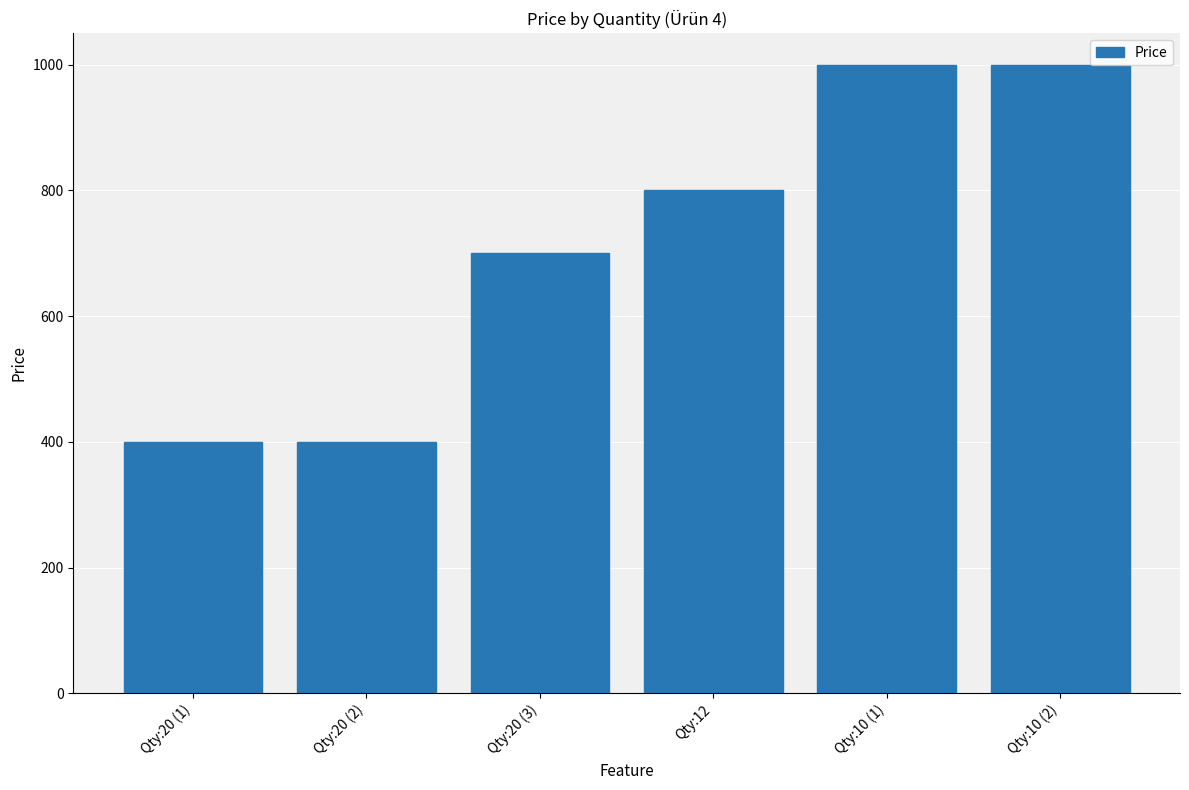

What is the average value?

716.9